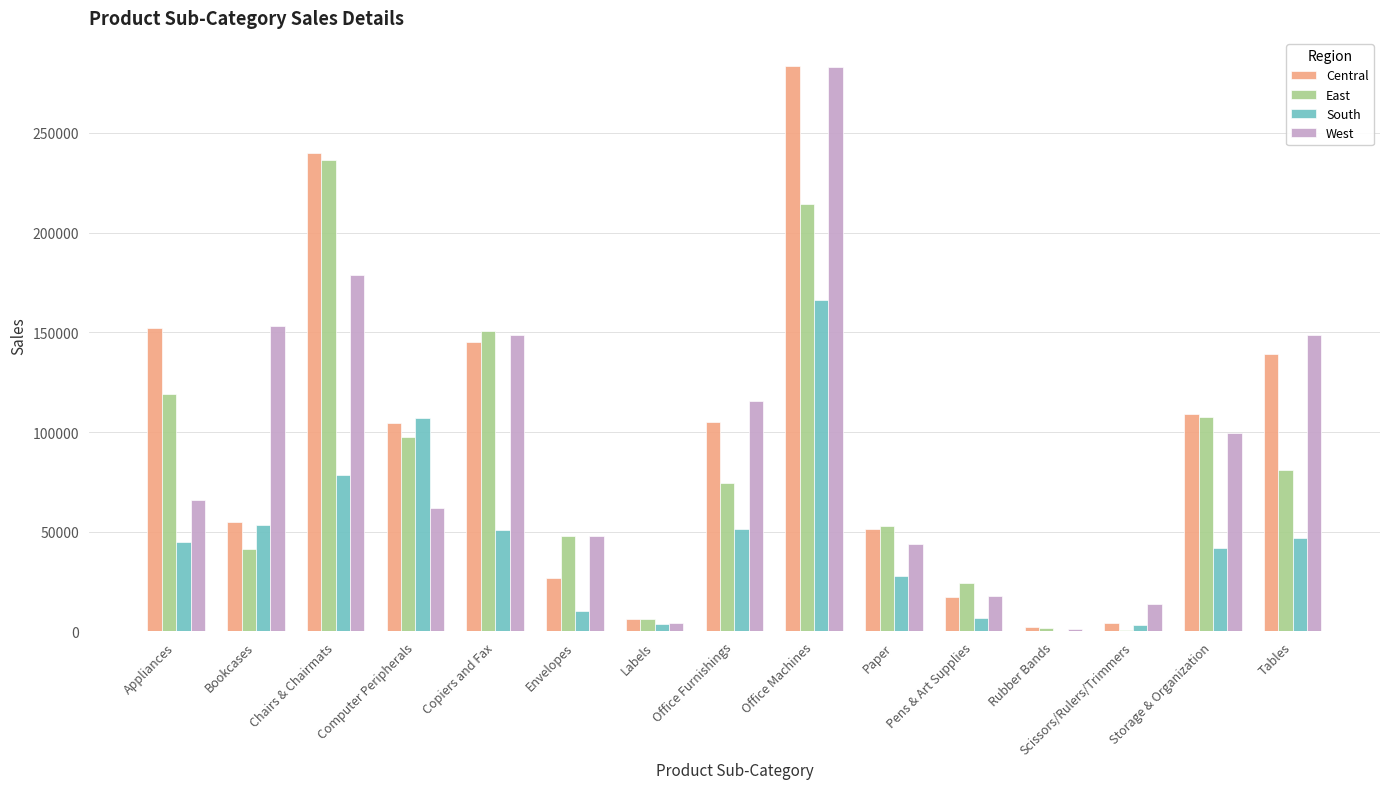

Does the chart contain stacked bars?

No